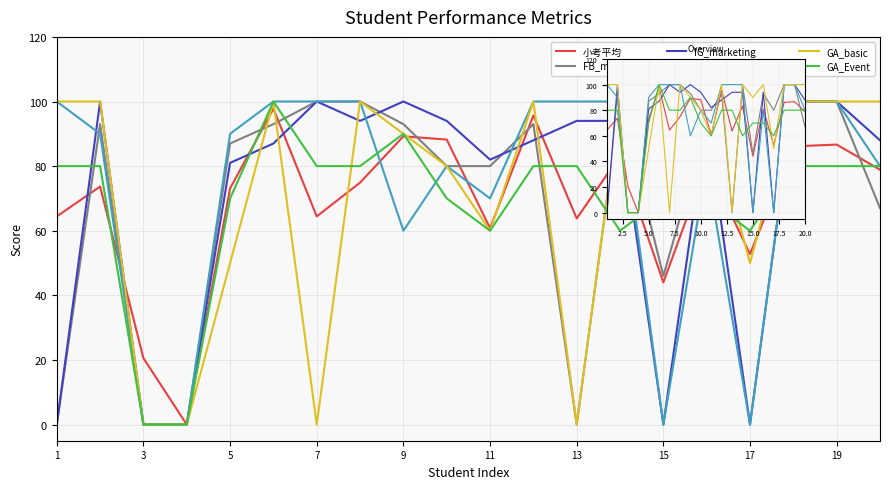

Which has a higher value, 3 or 19?

19